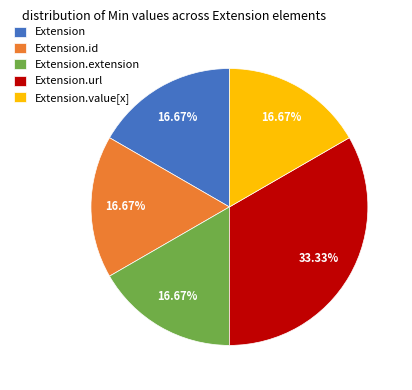

Which slice is the largest?

Extension.url